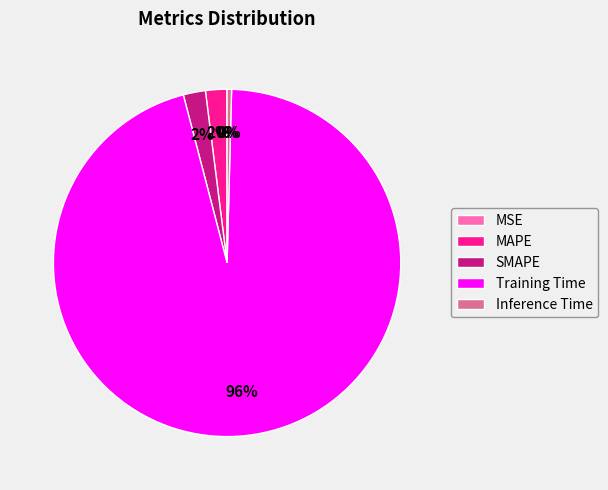

To the nearest percent, what is the average slice percentage?

20%